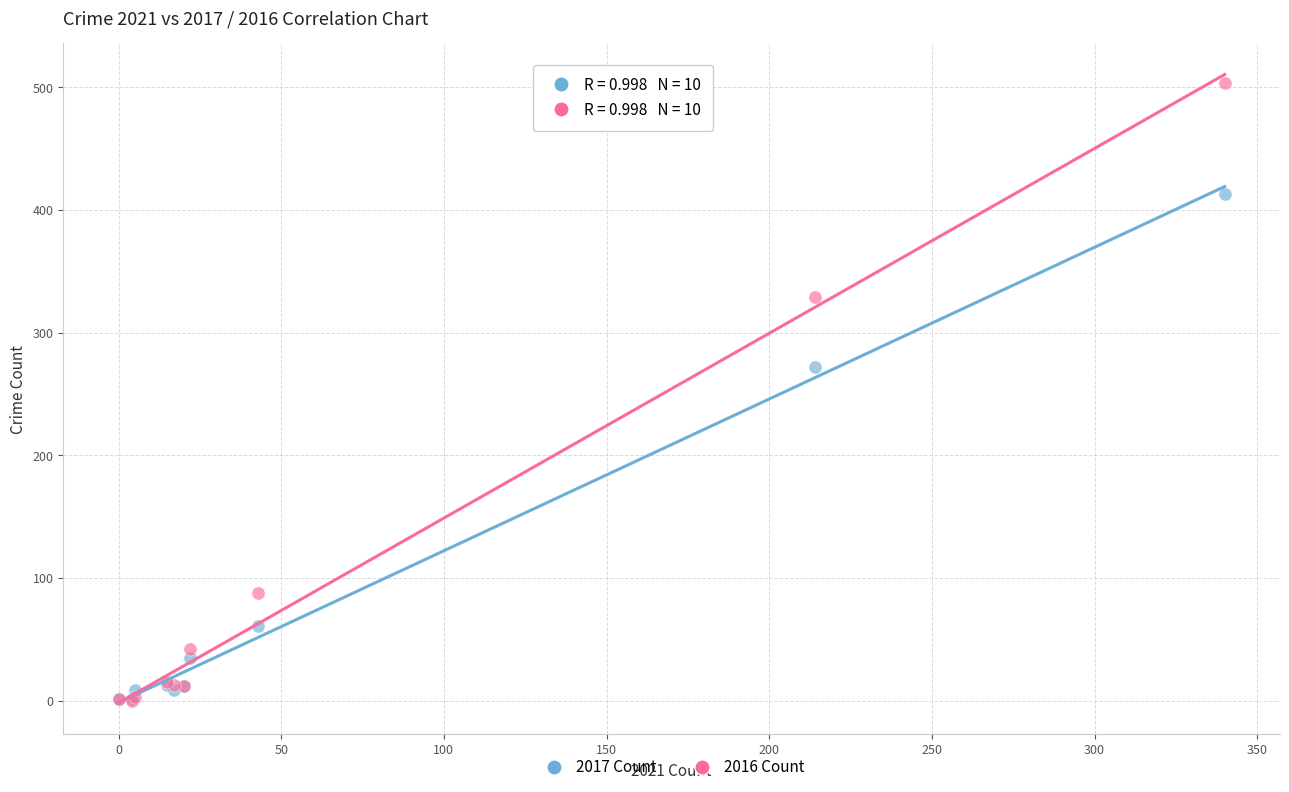

What are all the series names shown in the legend?

2017 Count, 2016 Count